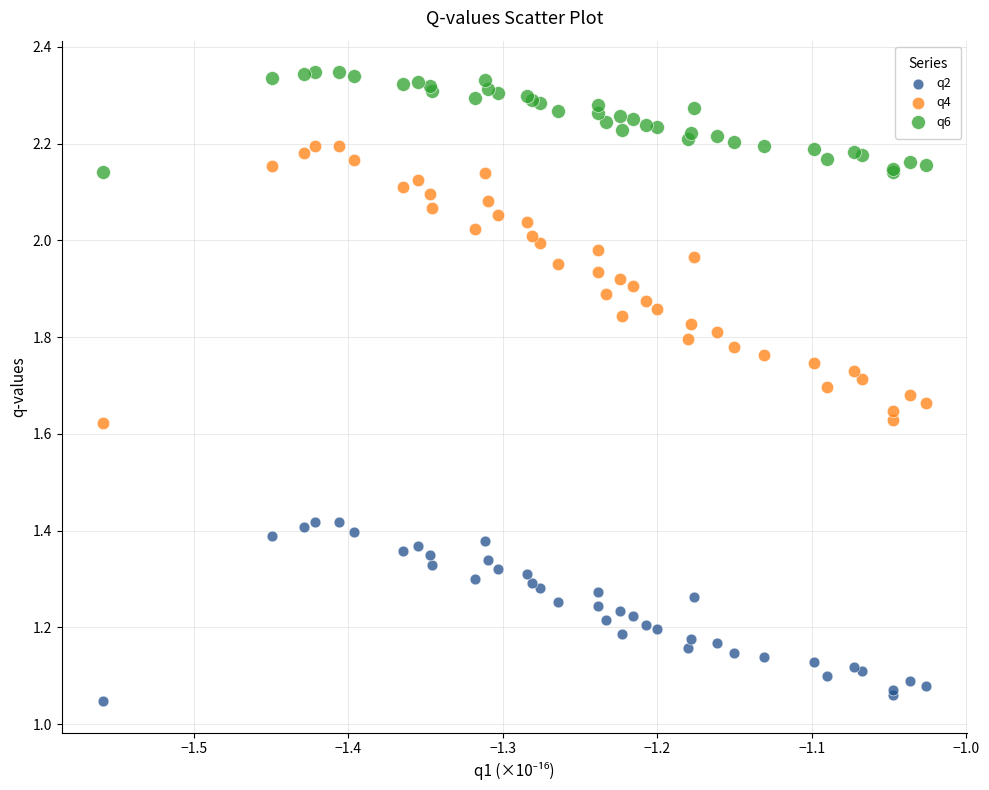

What is the X range (max minus min) for the scatter plot?

0.5